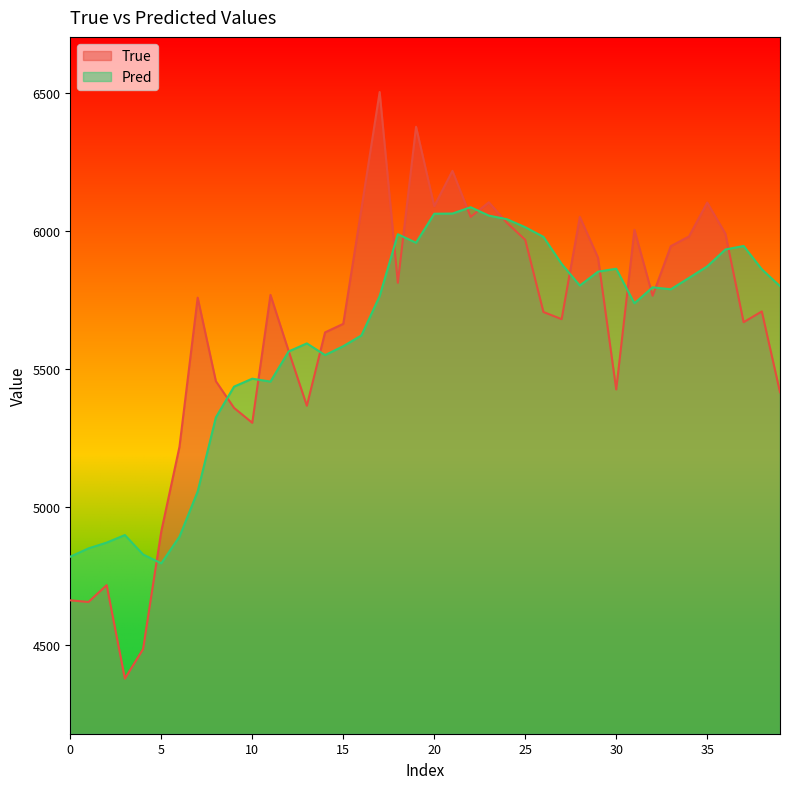

Reading left to right, list all the values displayed in this chart.

True: 4661.0	4655.0	4716.0	4377.0	4484.0	4911.0	5218.0	5759.0	5456.0	5359.0	5305.0	5769.0	5565.0	5367.0	5633.0	5664.0	6082.0	6505.0	5813.0	6379.0	6091.0	6219.0	6052.0	6105.0	6030.0	5969.0	5707.0	5681.0	6052.0	5904.0	5426.0	6005.0	5766.0	5946.0	5981.0	6104.0	5991.0	5670.0	5709.0	5416.0
Pred: 4819.3	4849.4	4870.4	4897.8	4827.2	4795.1	4891.8	5055.7	5324.5	5436.2	5465.0	5454.4	5563.8	5593.1	5550.6	5582.9	5622.0	5764.7	5989.0	5958.1	6063.4	6064.1	6087.1	6056.7	6043.4	6014.5	5979.6	5881.4	5802.8	5853.3	5864.0	5738.5	5796.4	5789.3	5830.6	5872.4	5933.7	5946.5	5862.0	5800.6